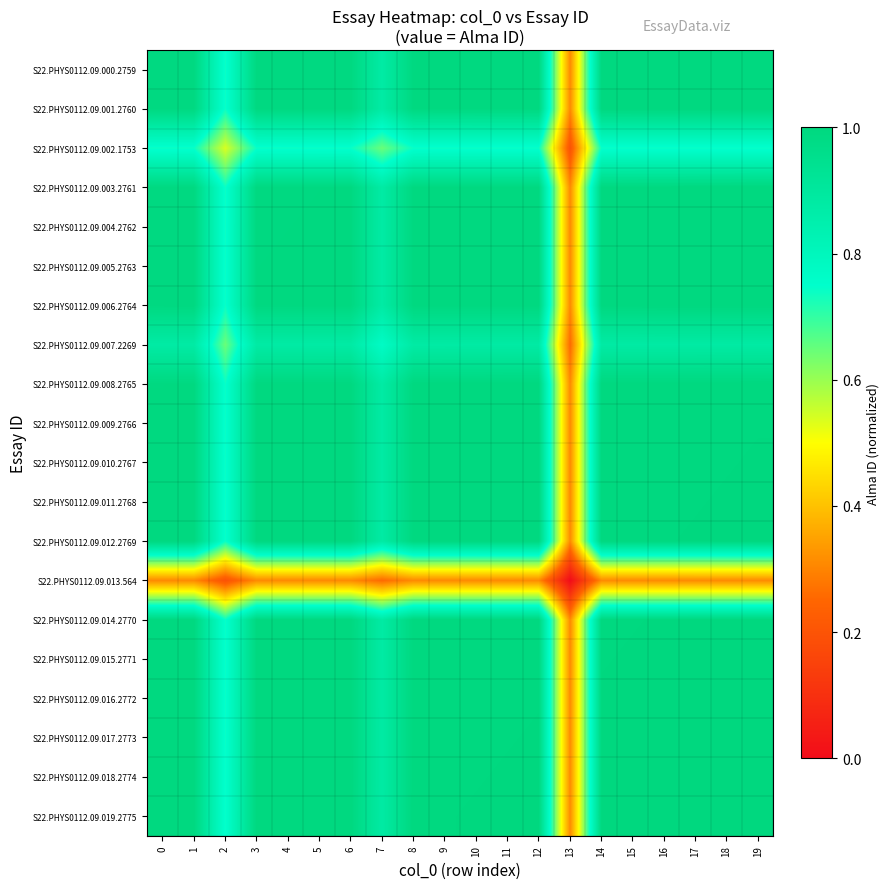

Which category has the lowest value across all series?

13